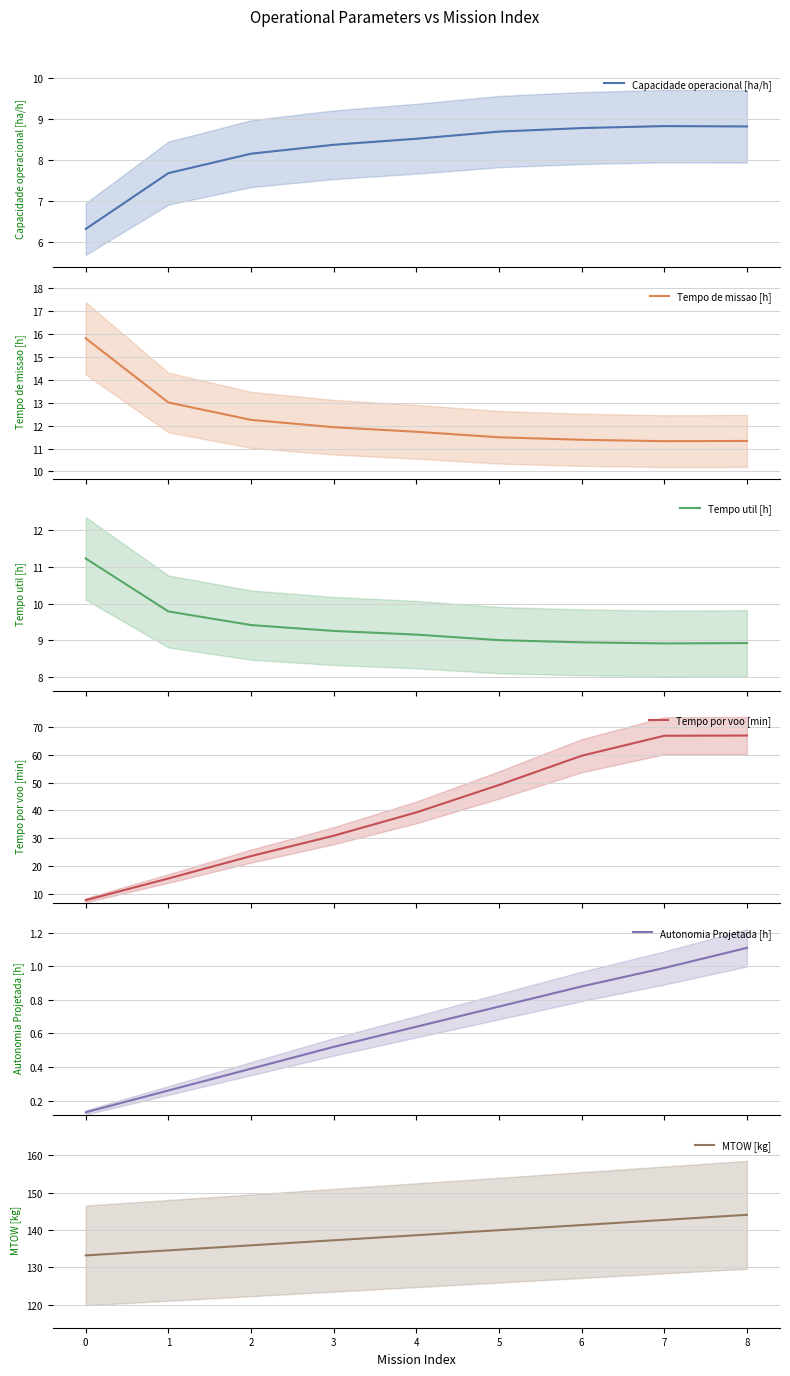

What is the average value of the Tempo por voo [min] series?

39.9